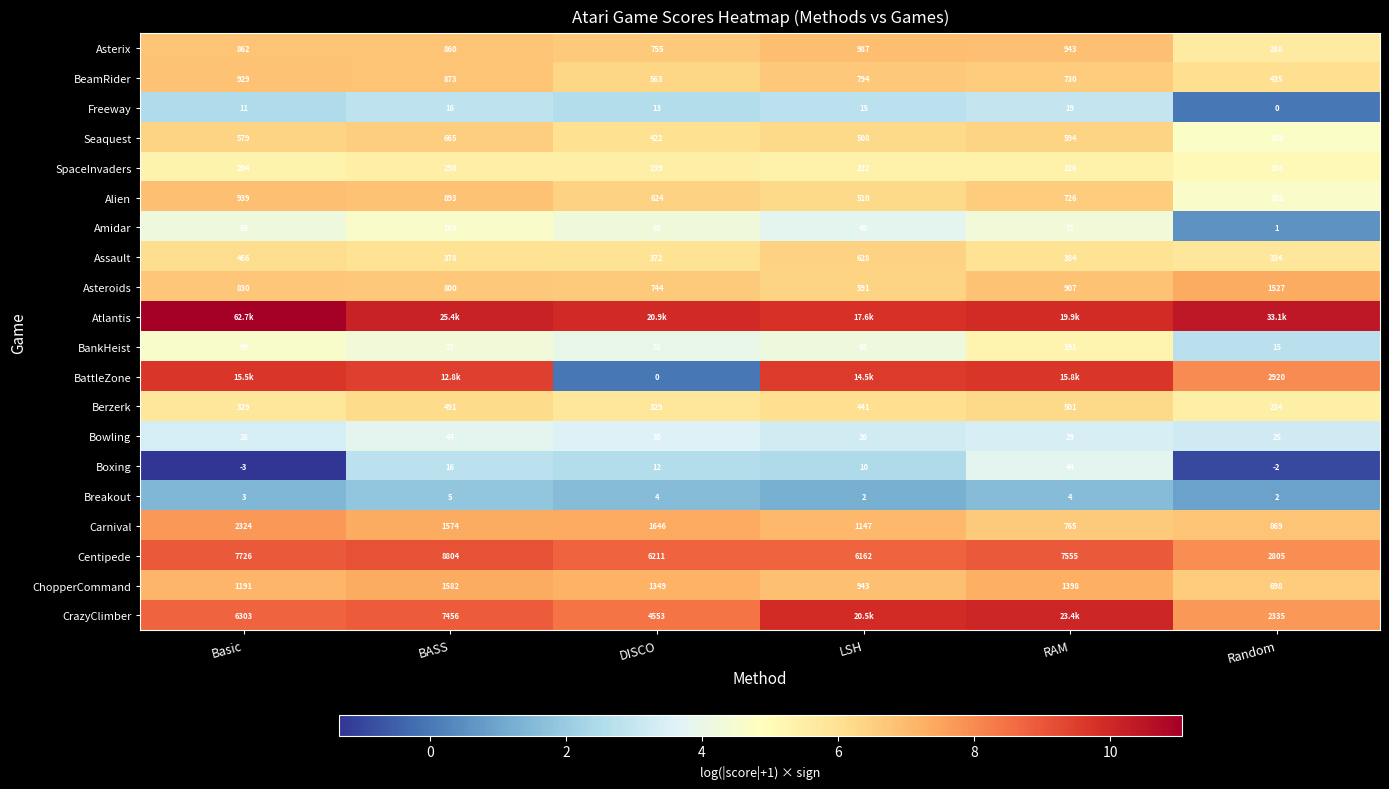

How many values in the Assault series are below 384?

3